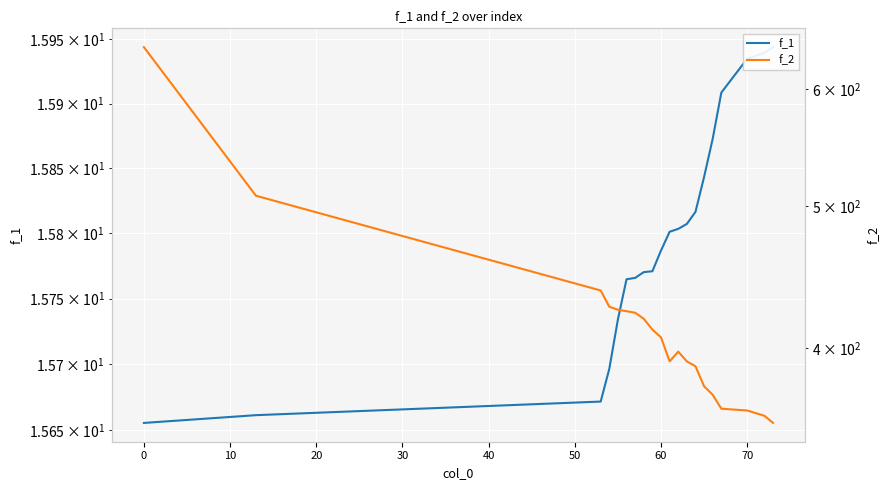

What is the maximum value shown in the chart?

641.0